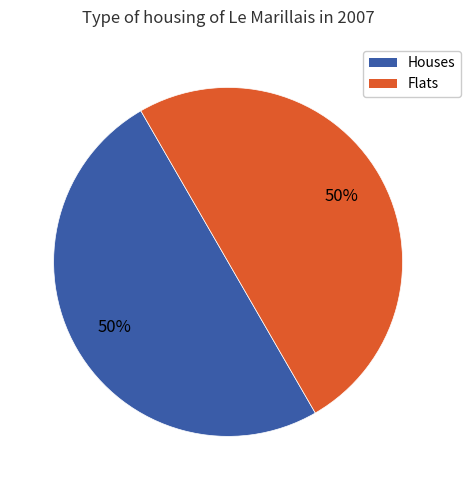

How many slices are in this pie chart?

2